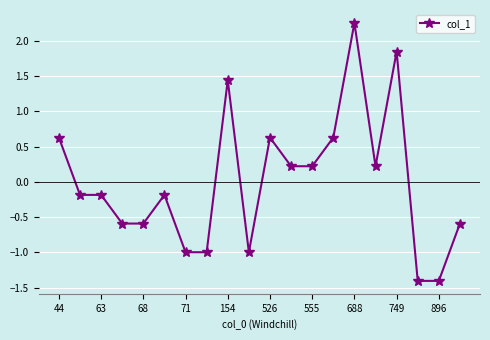

What is the difference between the maximum and minimum values?

3.7